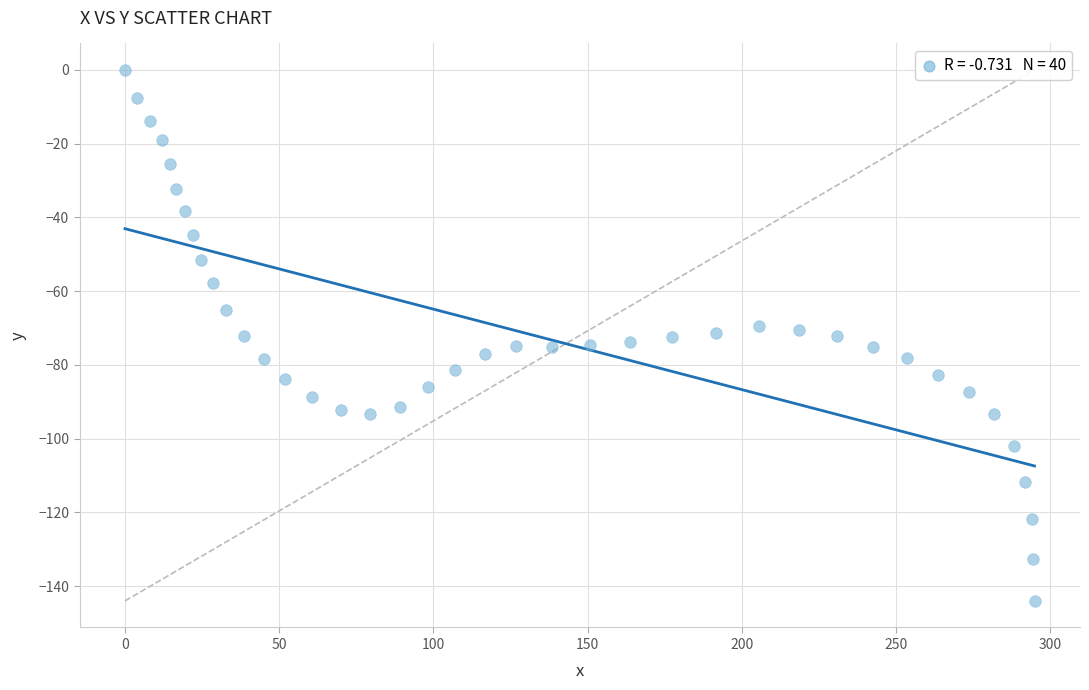

What is the range of X values (max minus min)?

294.9